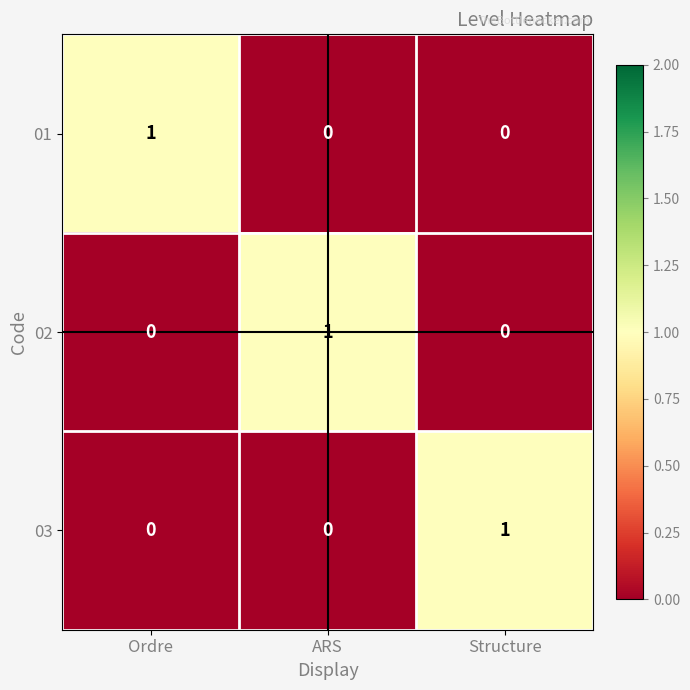

Count the 02 values in the range 0 to 1.

3